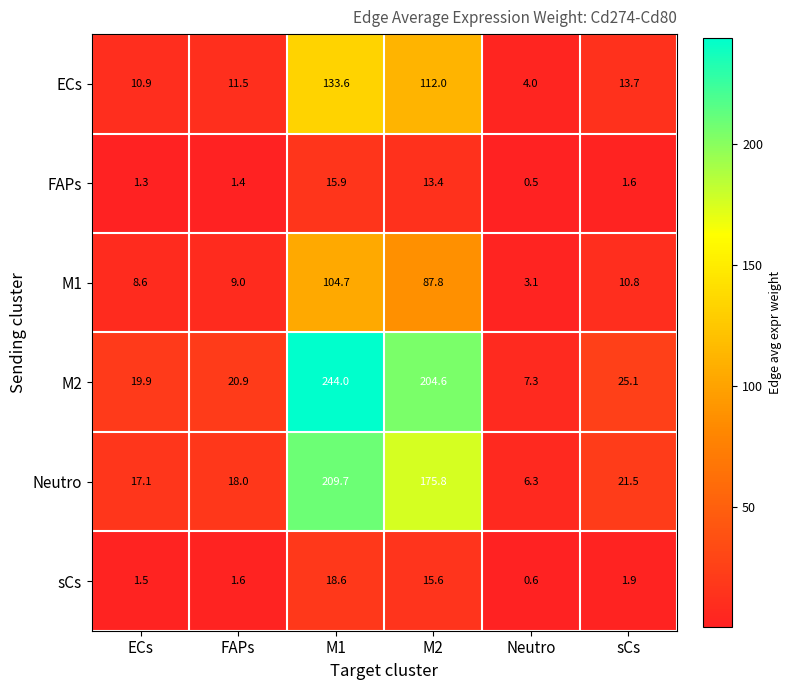

Count the number of data series in this chart.

6